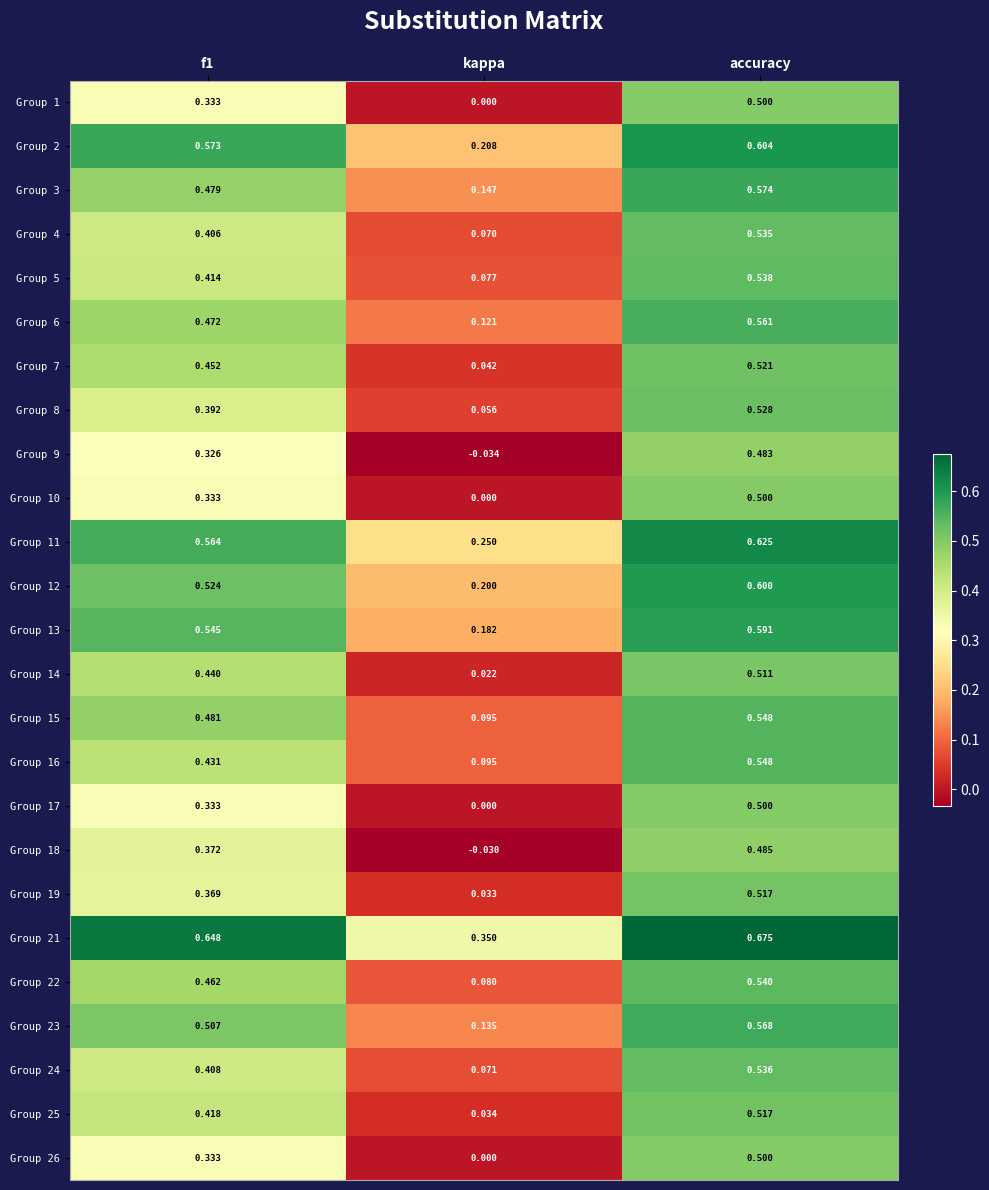

At which label is Group 19 closest to 0?

kappa